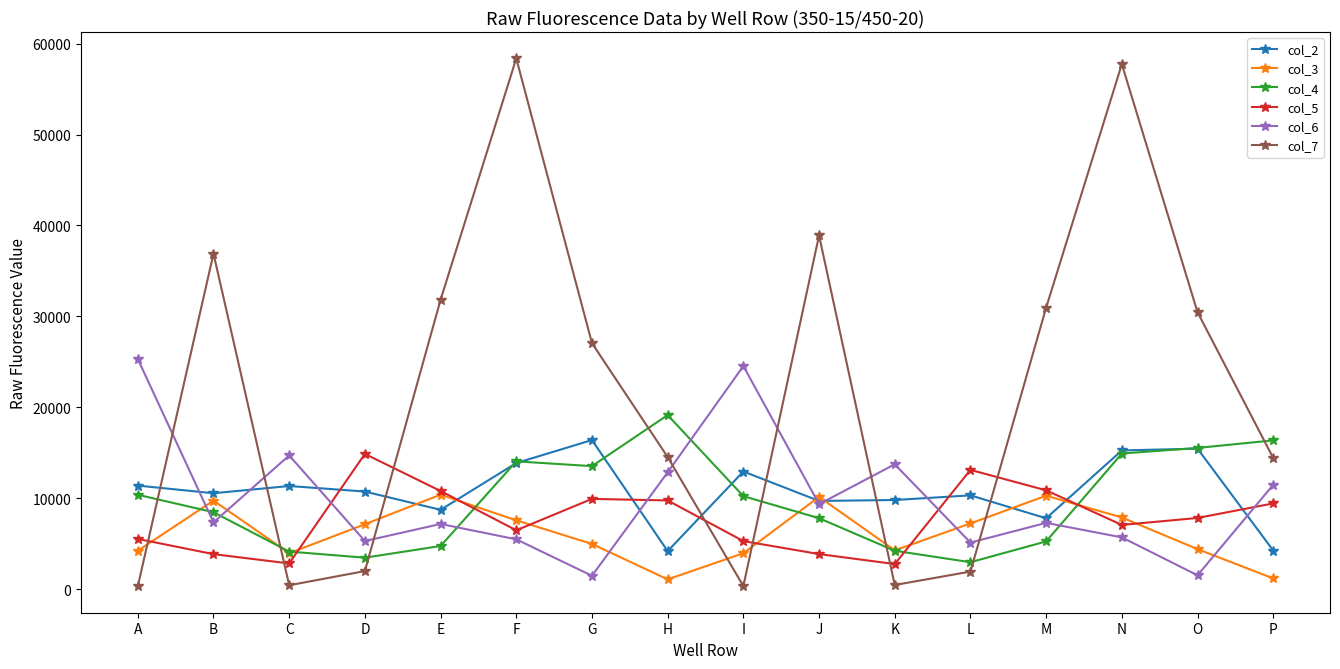

What is the maximum value for col_4?

19143